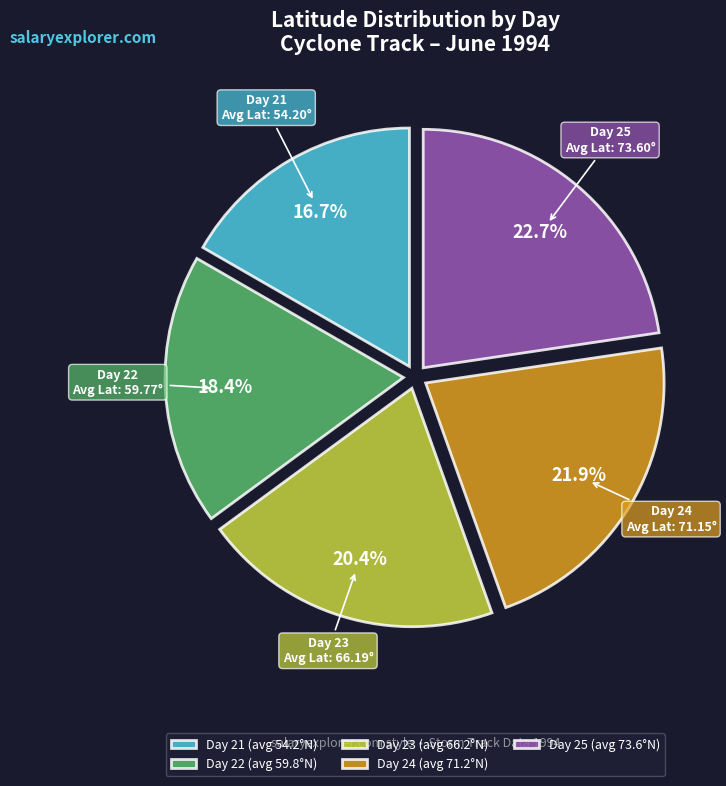

How many segments does this pie chart have?

5